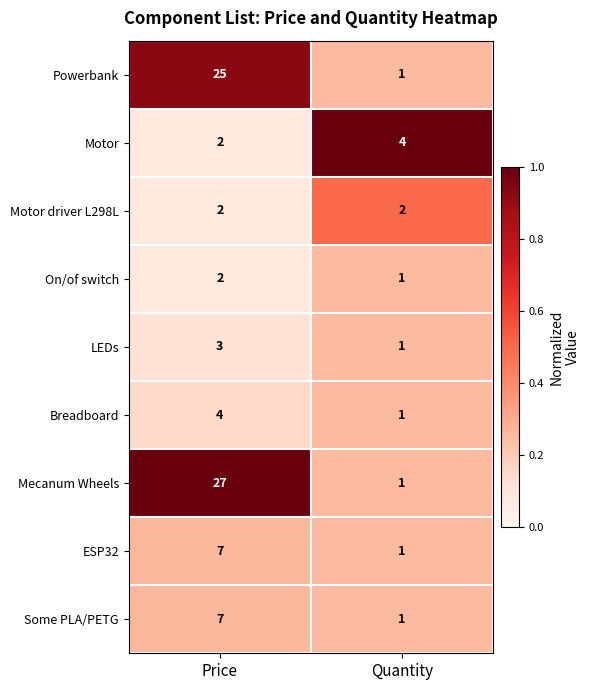

Is it true that ESP32 equals 1 at Quantity?

True